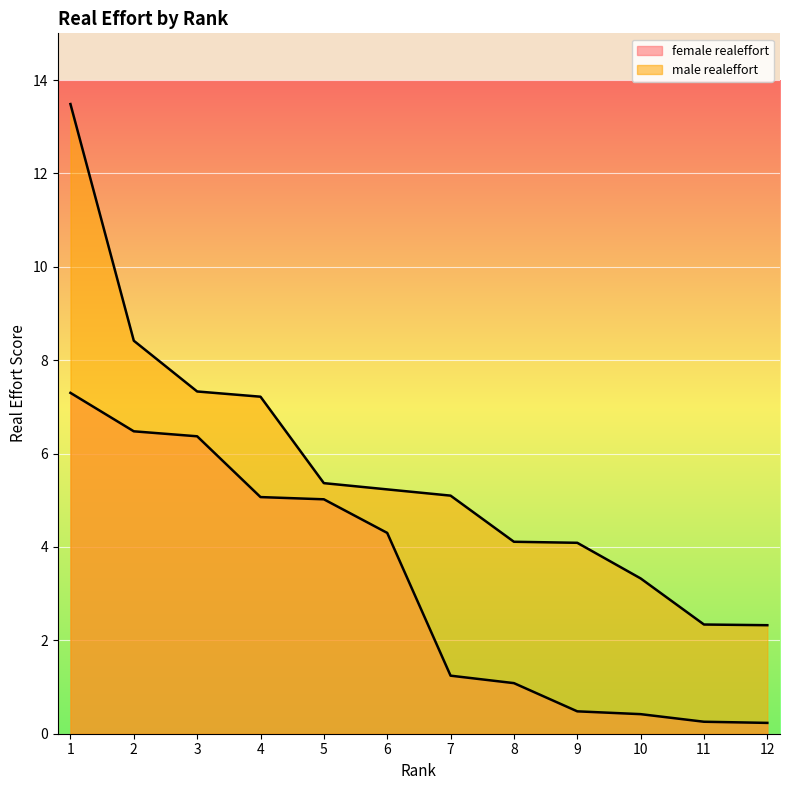

What is the difference between the maximum and minimum values in the male realeffort series?

11.2